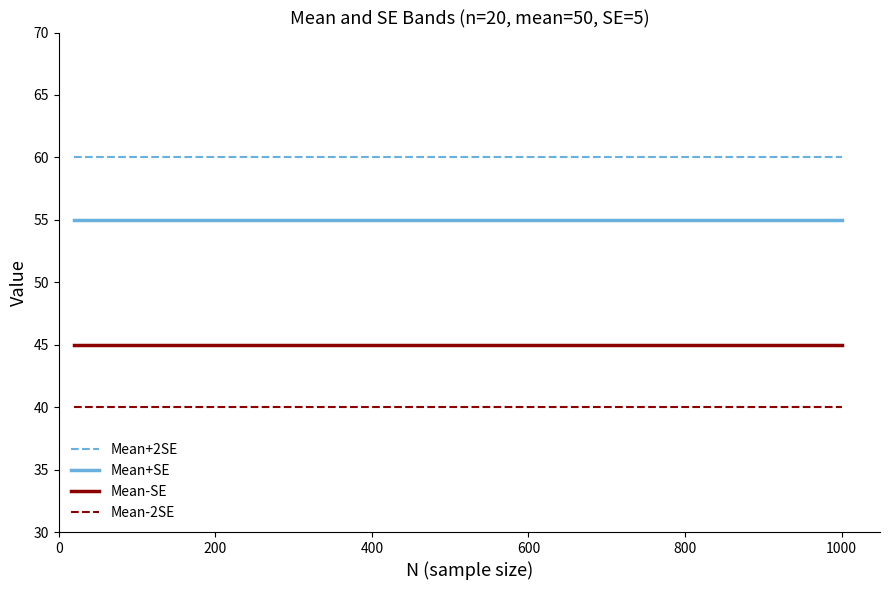

The value of Mean+SE at 200 is 80. True or false?

False